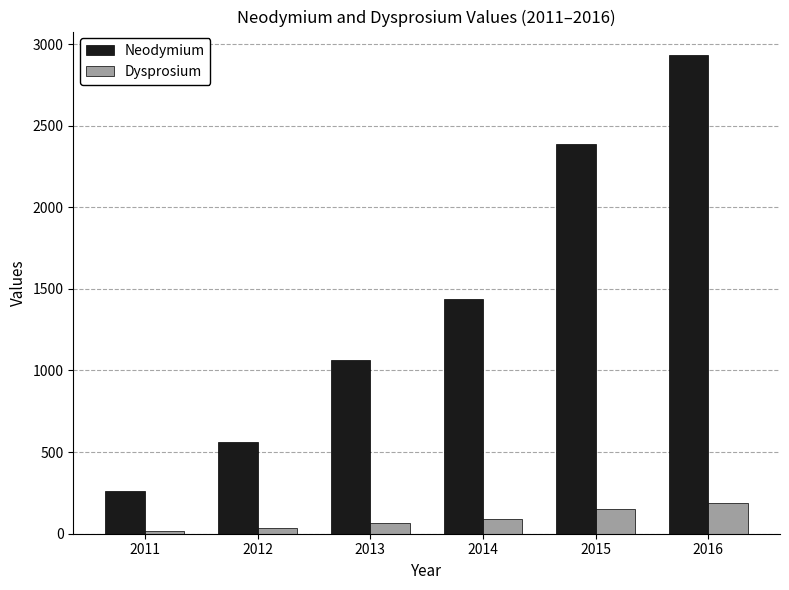

What is the difference between the Neodymium values at 2011 and 2016?

2667.8